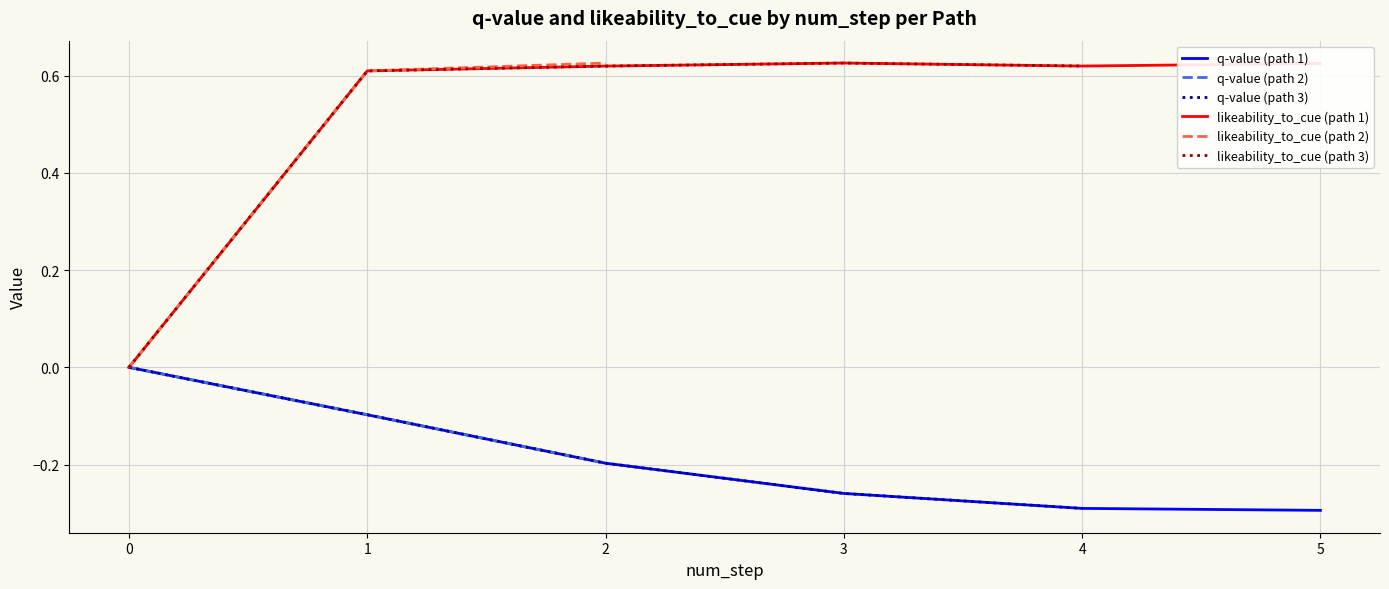

Reading left to right, transcribe all the data shown in this chart.

q-value: 0.0	-0.1	-0.2	-0.3	-0.3	-0.3	0.0	-0.1	-0.2	0.0	-0.1	-0.2	-0.3	-0.3
likeability_to_cue: 0.0	0.6	0.6	0.6	0.6	0.6	0.0	0.6	0.6	0.0	0.6	0.6	0.6	0.6